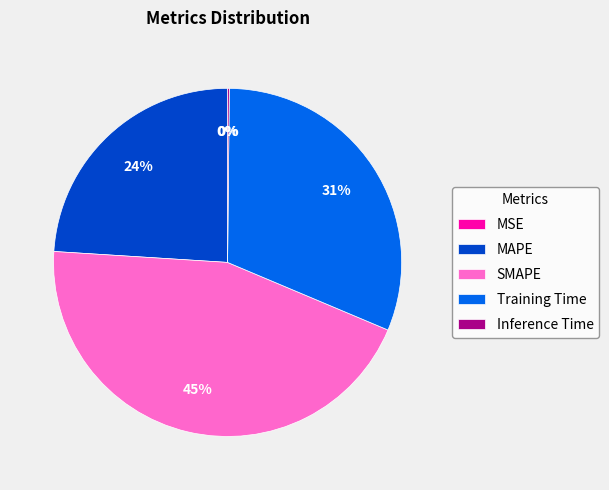

To the nearest percent, what portion does MAPE represent?

24%